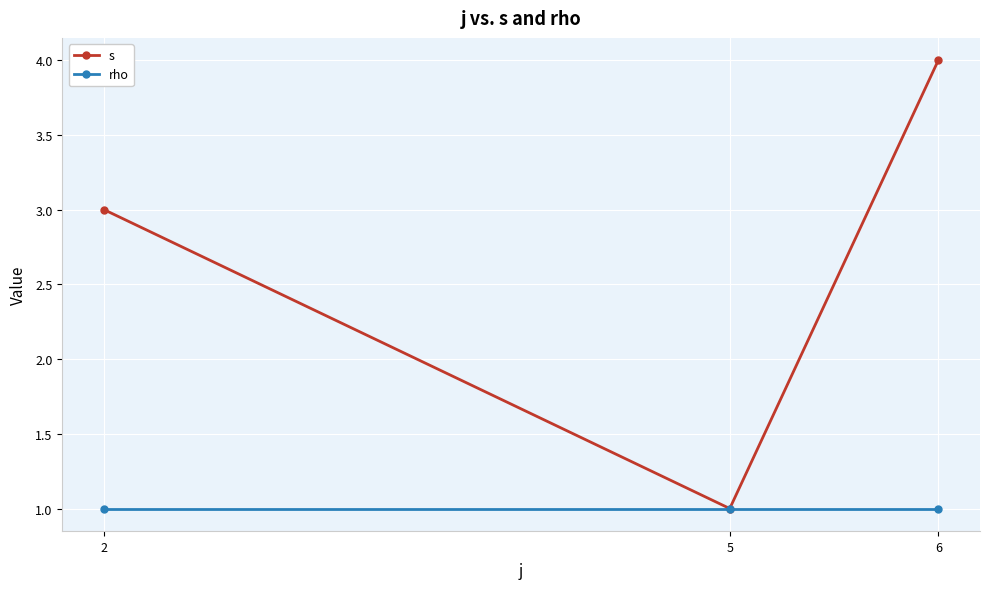

The rho series shows 1 at 2. True or false?

True